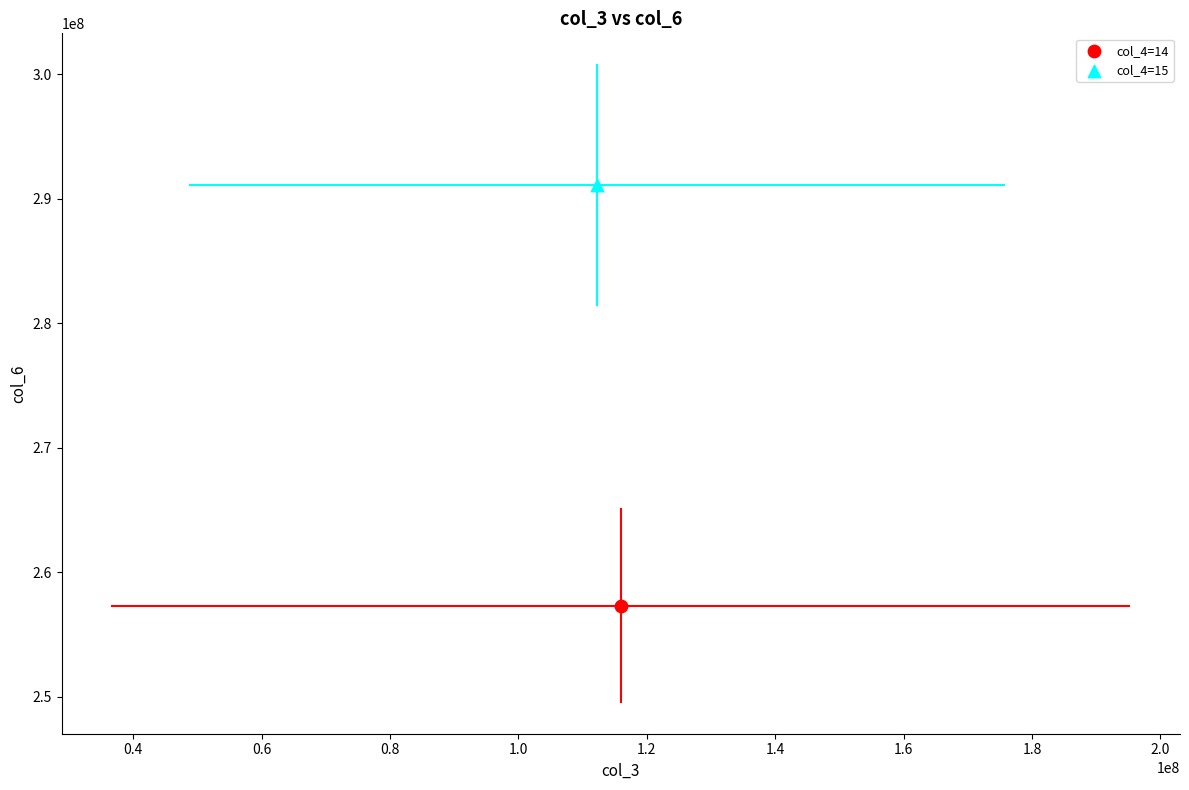

Which series contains the highest Y value?

col_4=15